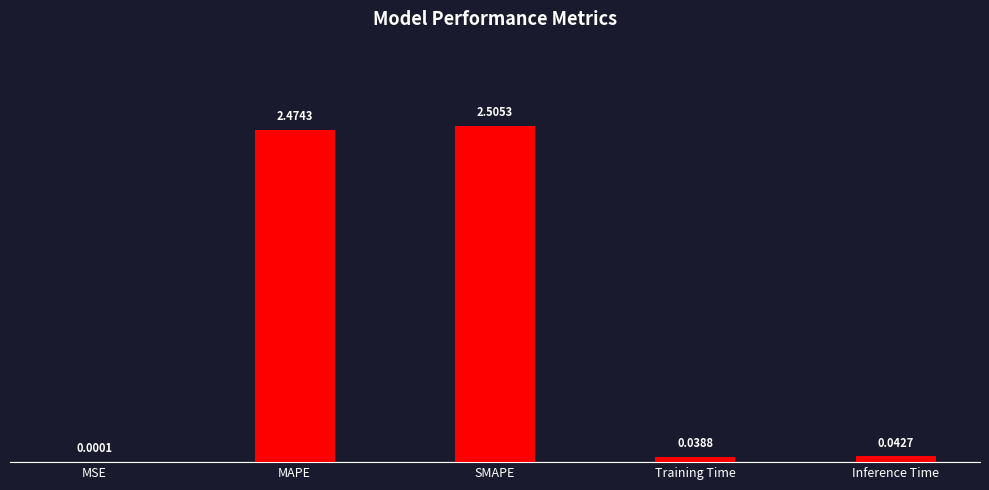

Between MAPE and MSE, which is larger?

MAPE